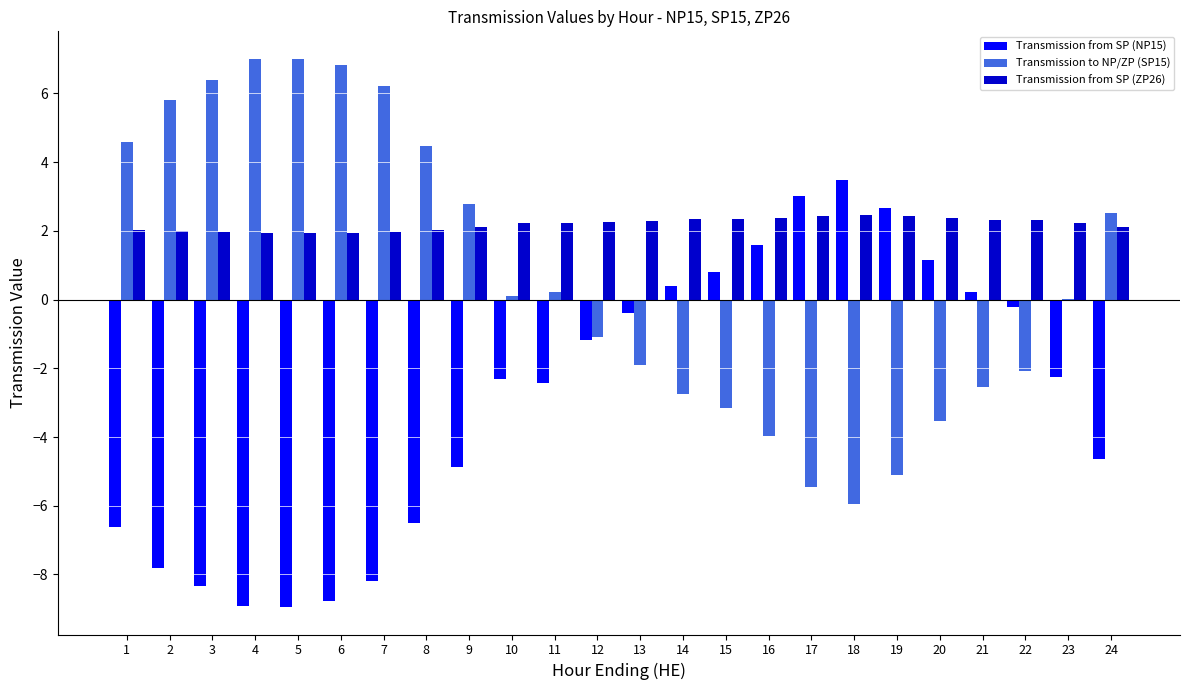

Read the Transmission from SP (NP15) value at 12.

-1.2